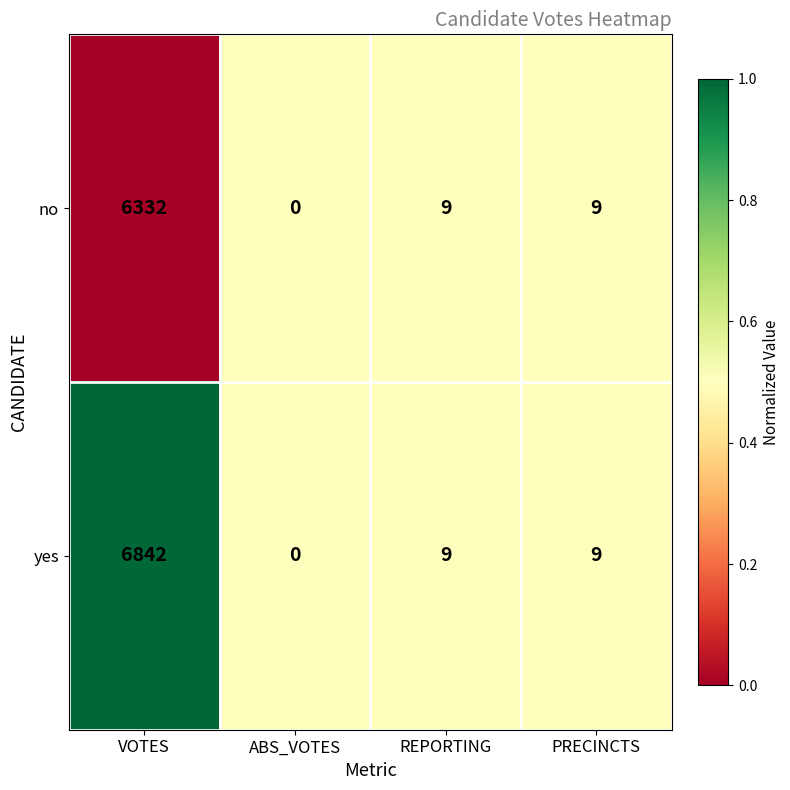

Which series has the widest spread of values?

yes